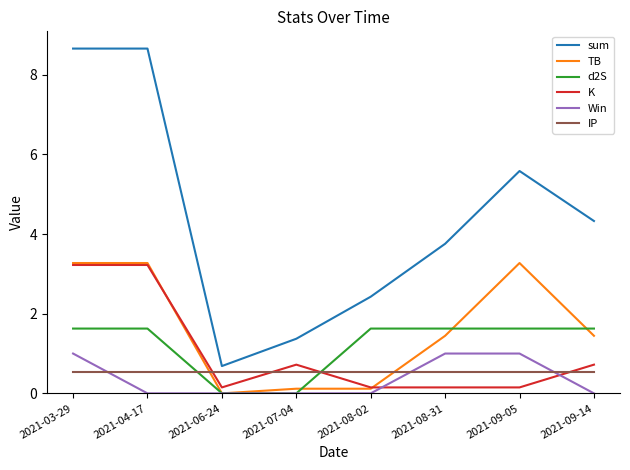

What is the difference between the second highest and second lowest values in the K series?

3.1